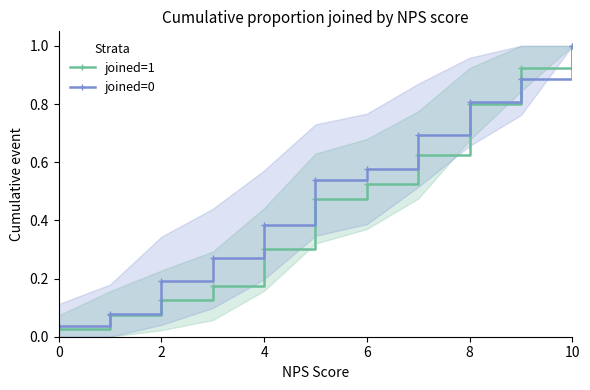

Rank the series at 7 from lowest to highest value.

joined=1, joined=0